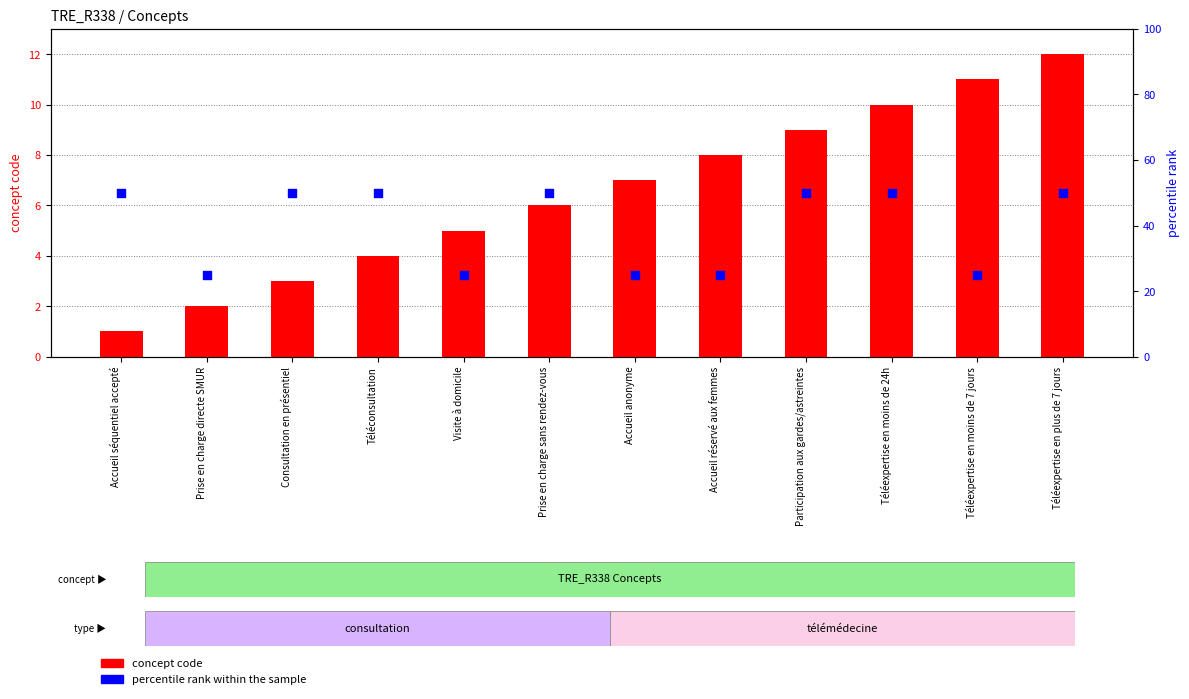

Which series contains the lowest Y value?

concept code